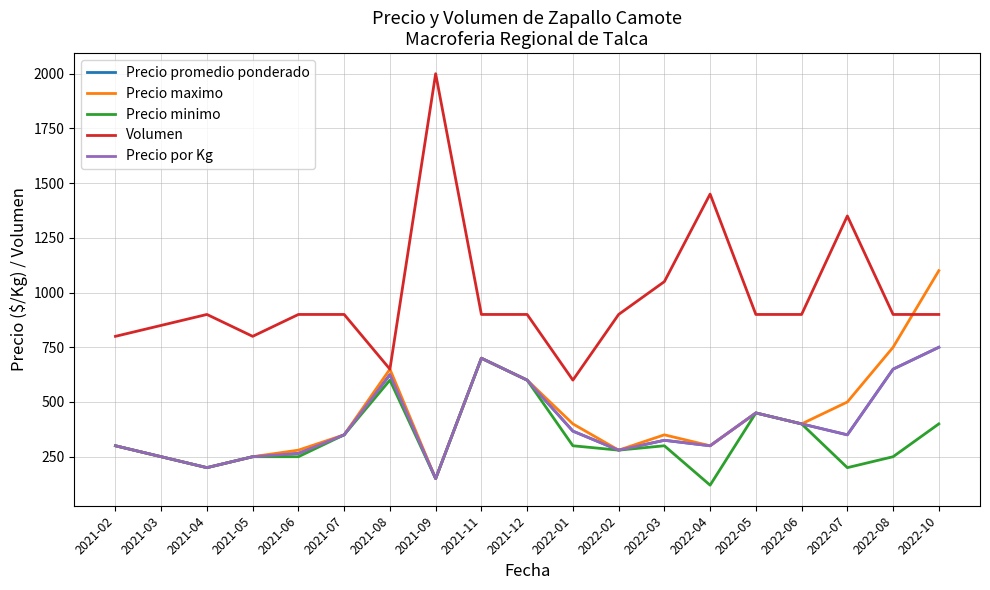

True or false: Precio por Kg has a value of 265 at 2021-06.

True